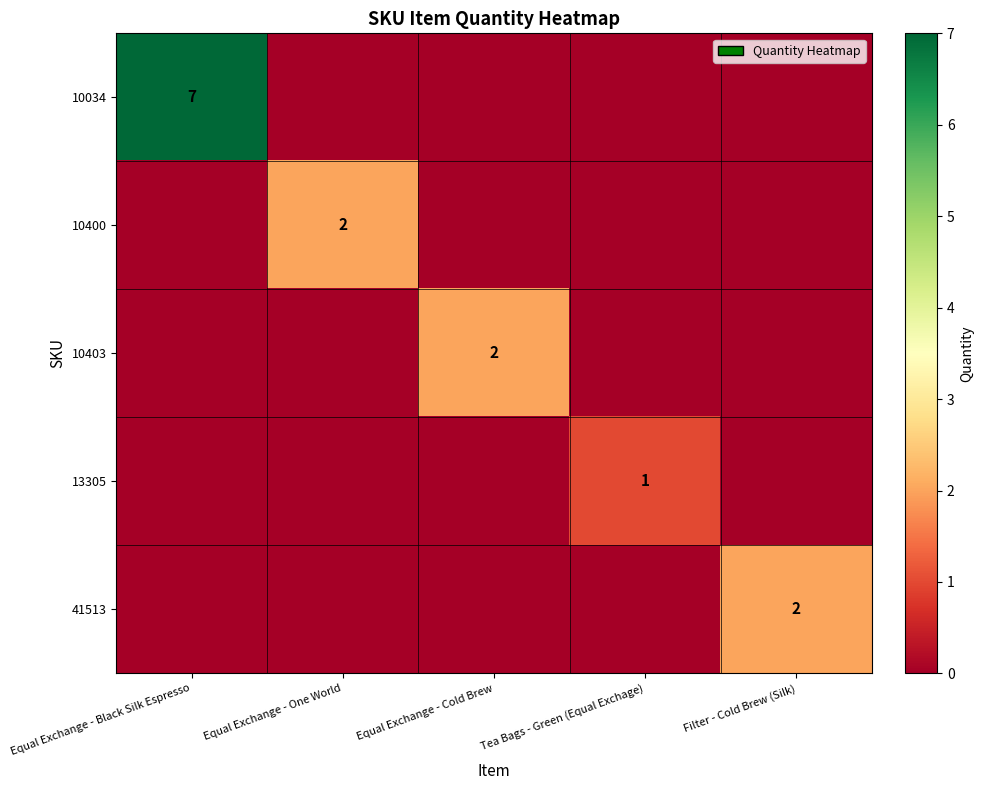

At which category is the sum across all series the highest?

Equal Exchange - Black Silk Espresso